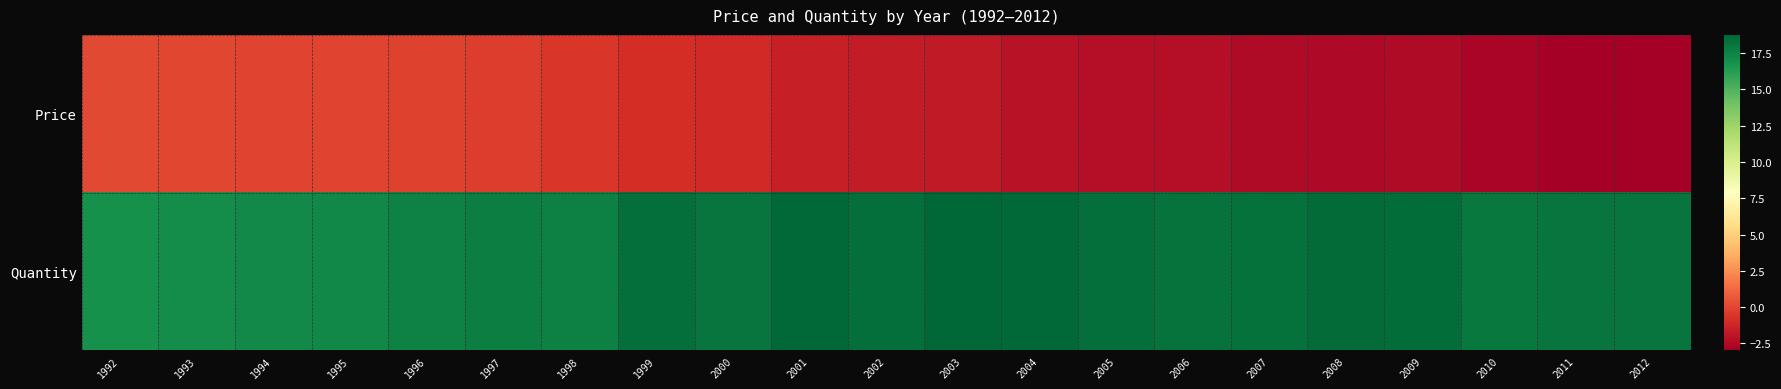

Rank the series by their average value, from lowest to highest.

Price, Quantity